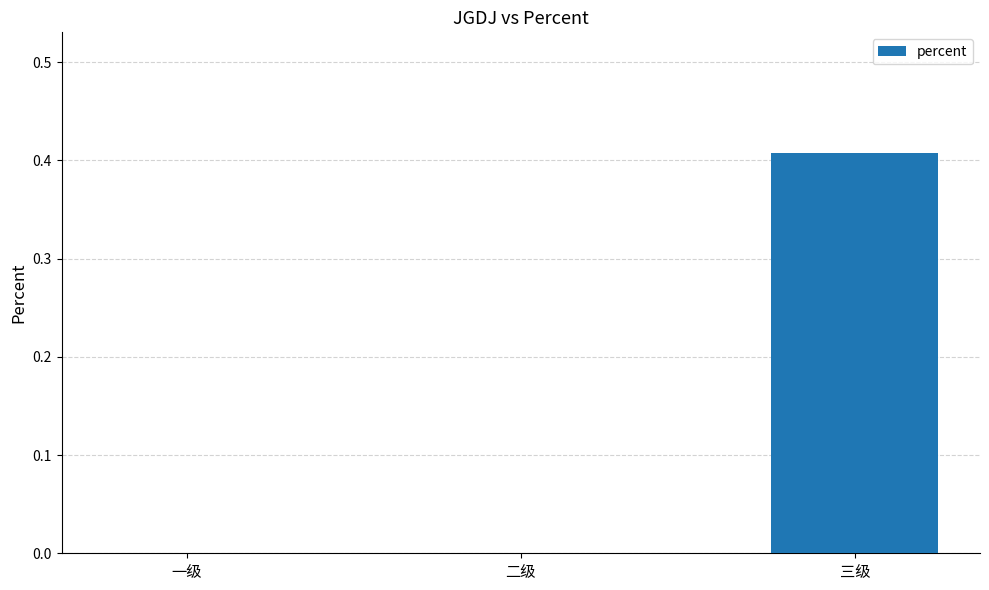

The value at 二级 is 0.2. True or false?

False